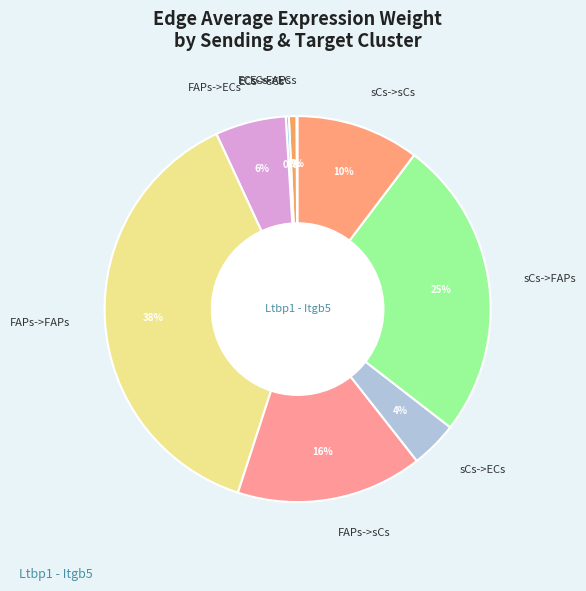

To the nearest percent, what is the difference between the largest and smallest slice percentages?

38%